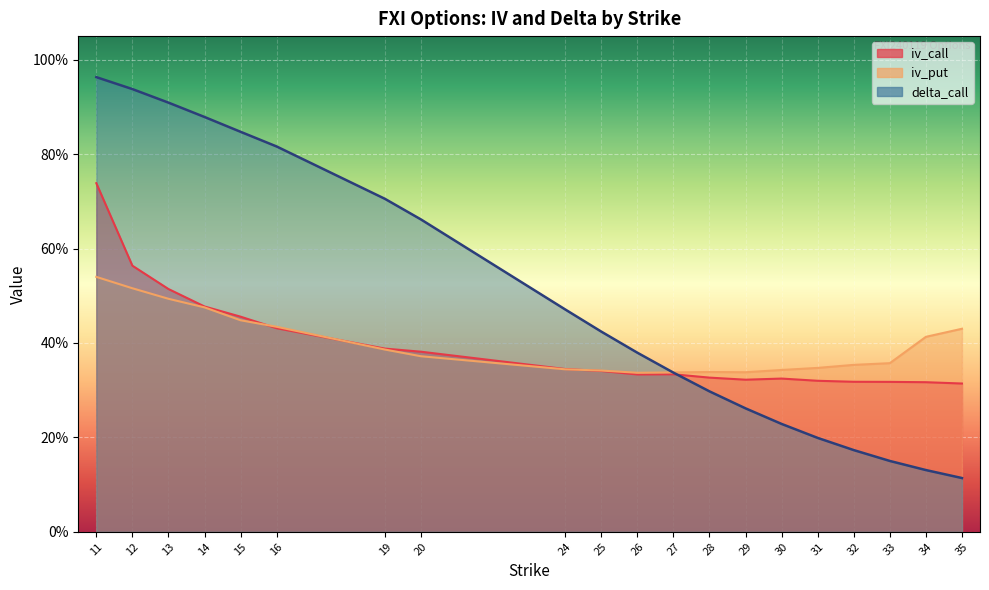

What value does the iv_put series have at 30?

0.3